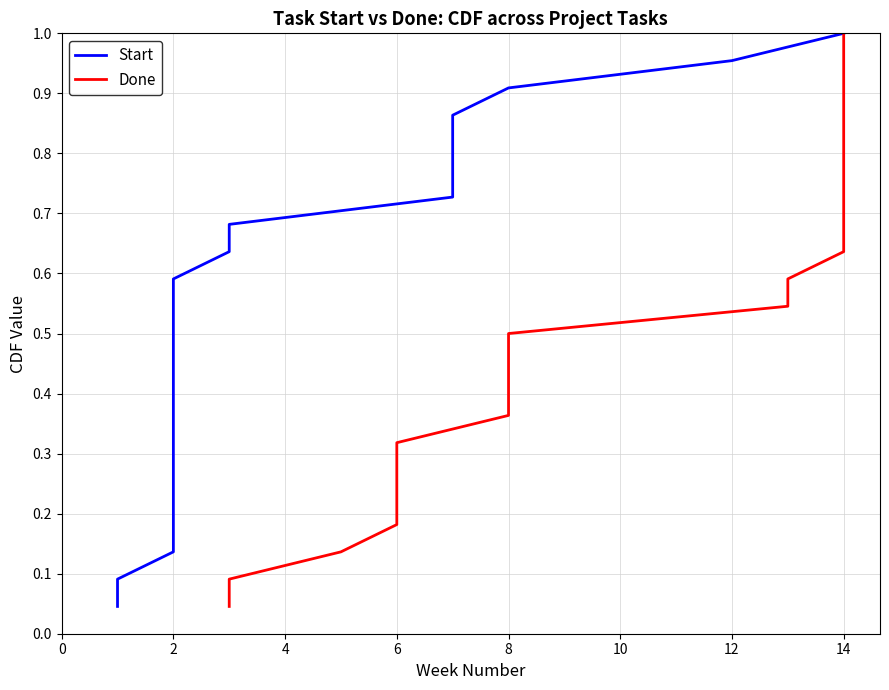

The Done series shows 0.7 at 11. True or false?

False